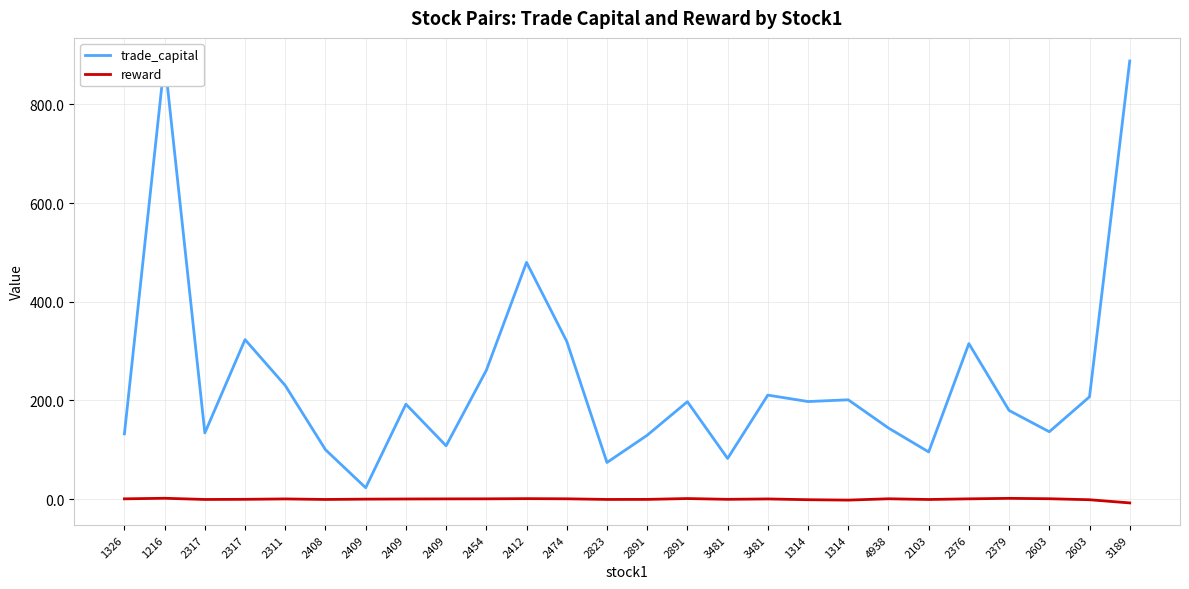

What is the difference between the maximum and minimum values in the trade_capital series?

867.1